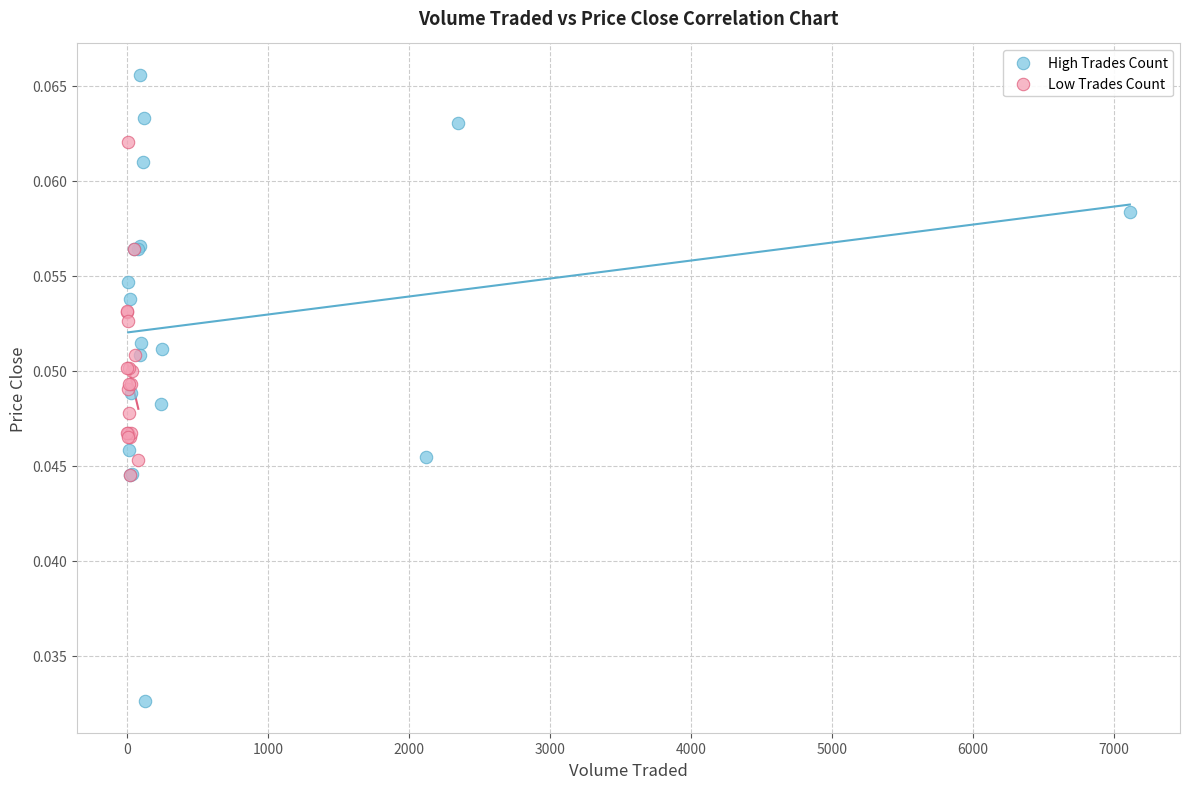

Which series has the largest Y range (max minus min)?

High Trades Count